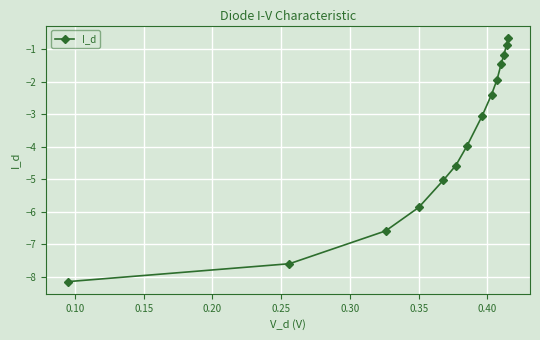

Is this an area chart (filled region under the line)?

No